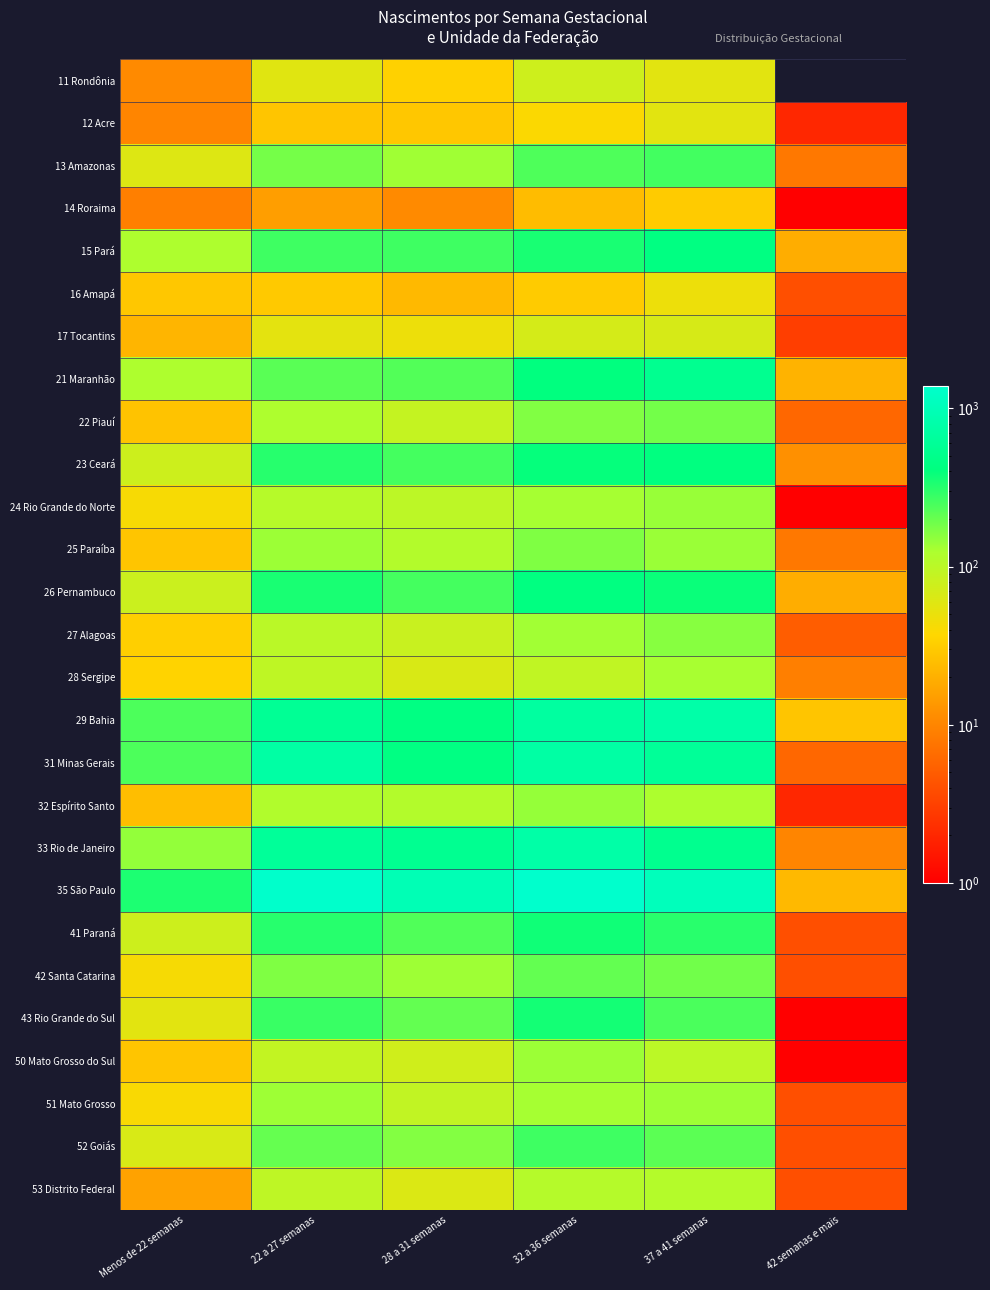

At how many categories does at least one series exceed 721?

4